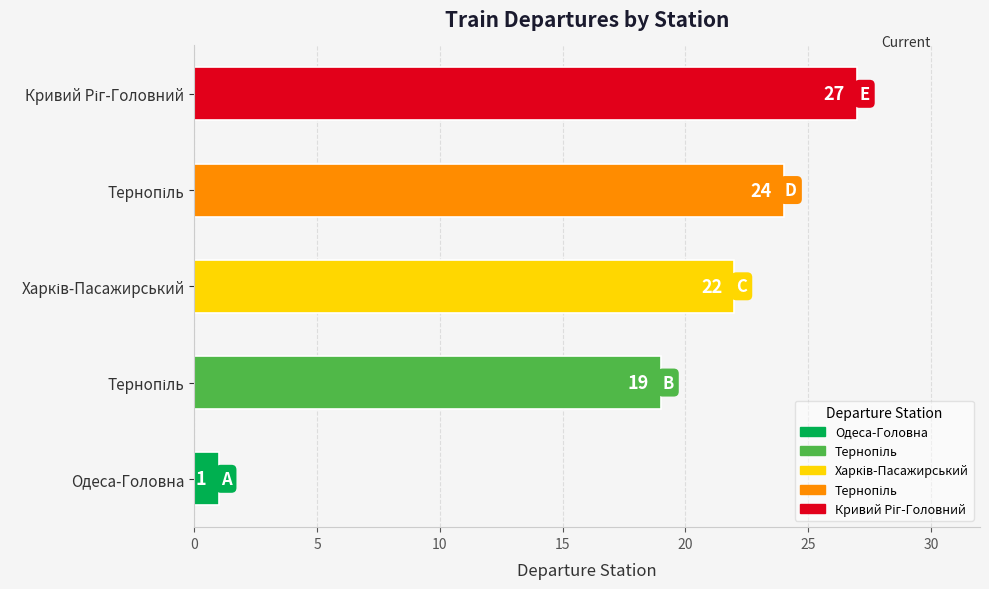

What is the difference between the maximum and minimum values?

26